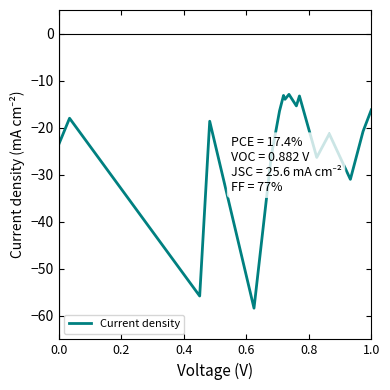

What is the maximum value shown in the chart?

-12.9